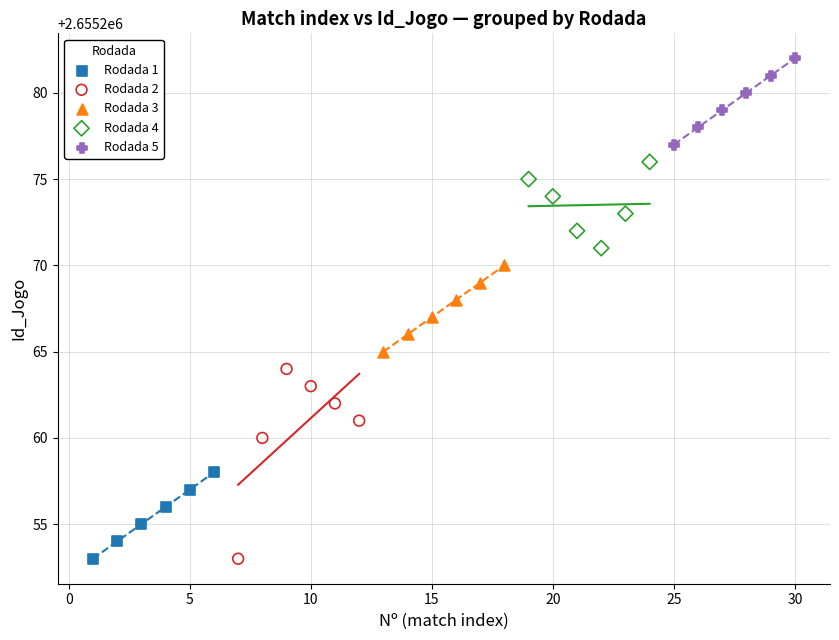

Which series has the largest Y range (max minus min)?

Rodada 2